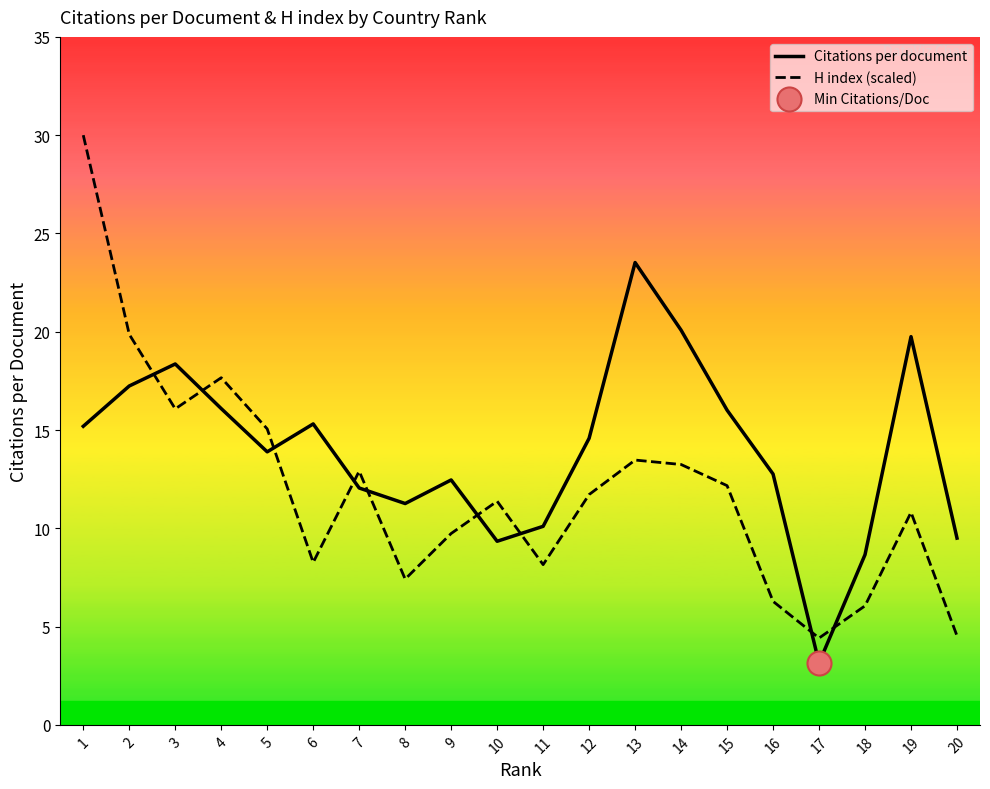

At how many categories does at least one series exceed 6?

19